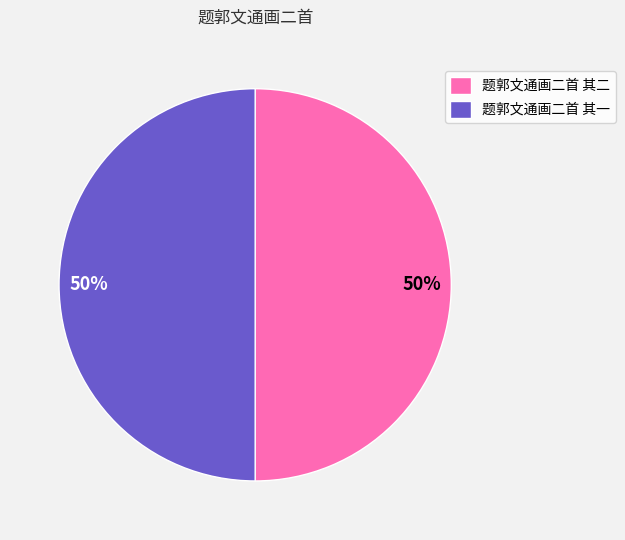

How many segments does this pie chart have?

2